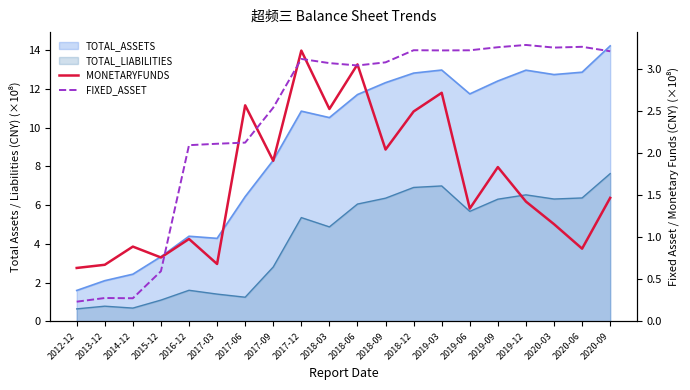

Which series changed the most between 2013-12 and 2018-12?

FIXED_ASSET